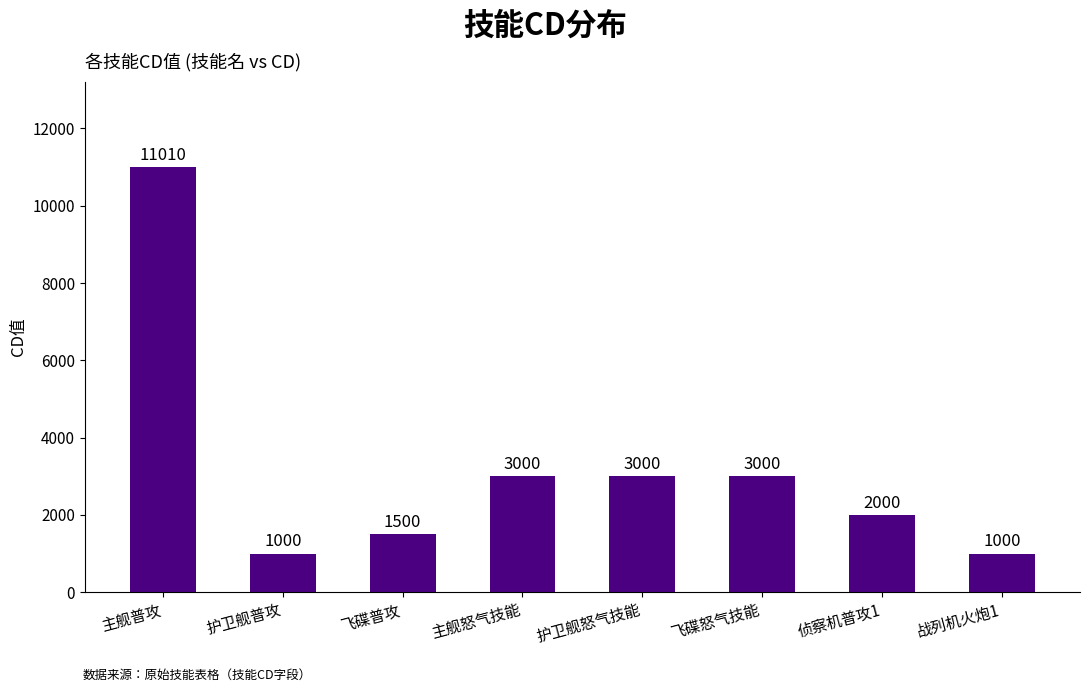

Reading left to right, transcribe all the data shown in this chart.

主舰普攻=11010	护卫舰普攻=1000	飞碟普攻=1500	主舰怒气技能=3000	护卫舰怒气技能=3000	飞碟怒气技能=3000	侦察机普攻1=2000	战列机火炮1=1000